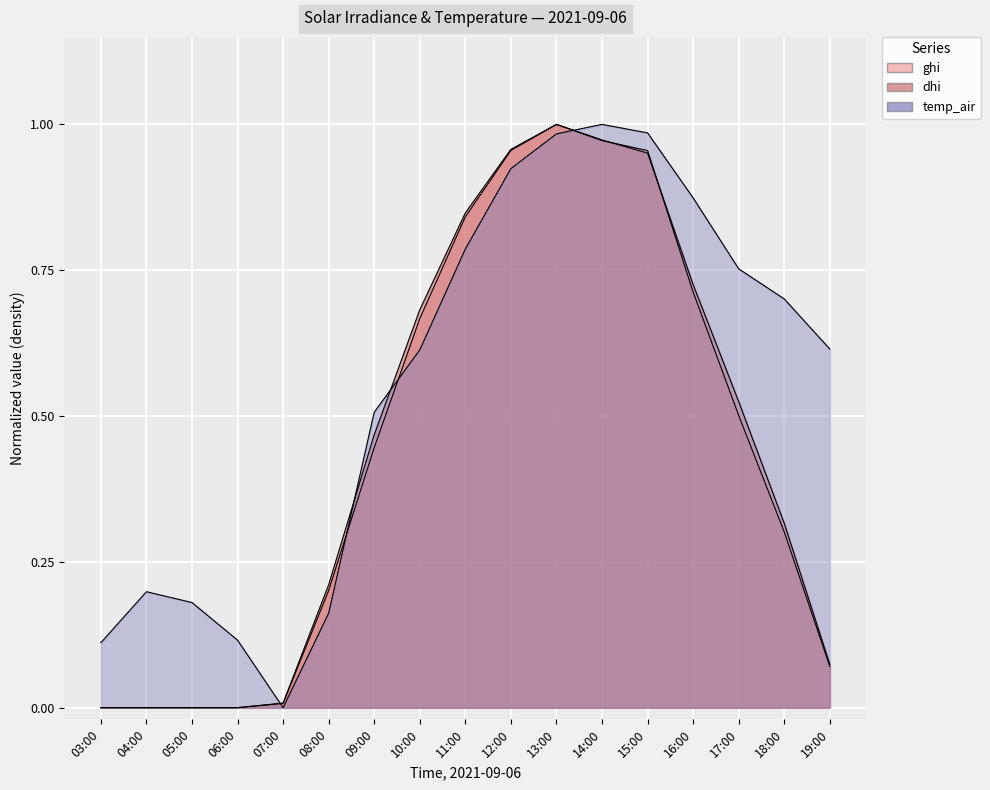

What is the total value across all series at 13:00?

3.0